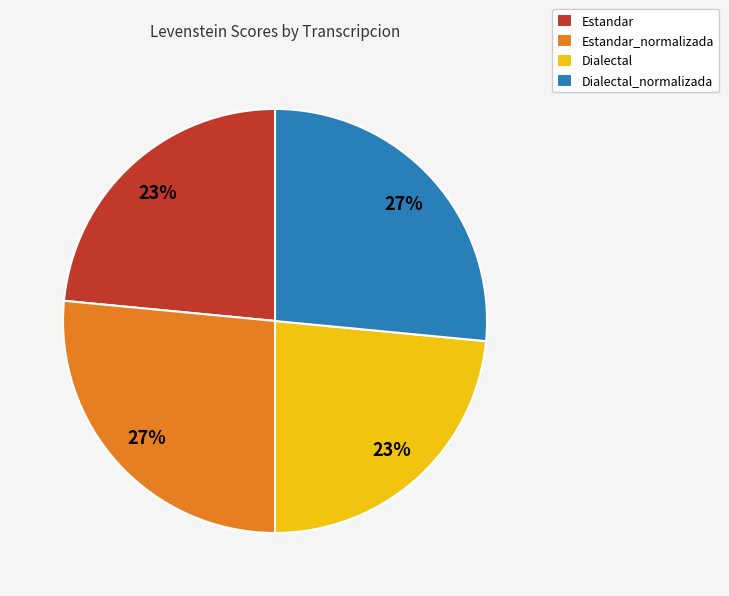

Between Estandar and Dialectal_normalizada, which is larger?

Dialectal_normalizada